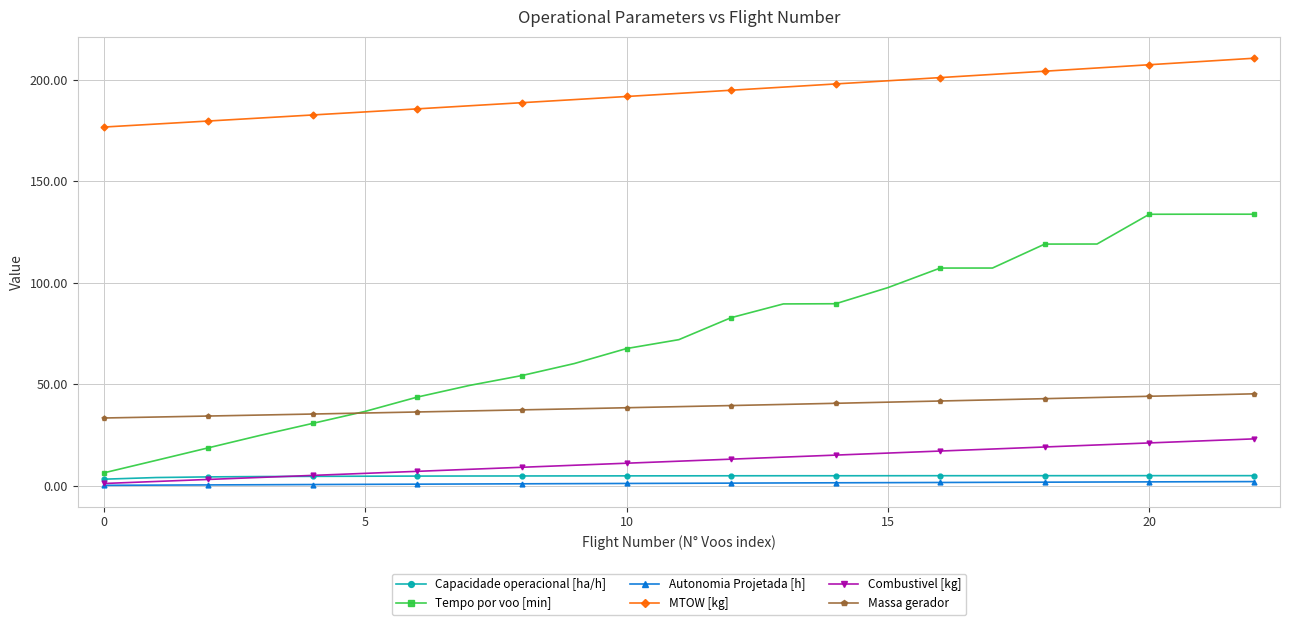

What is the maximum value for Combustivel [kg]?

23.0